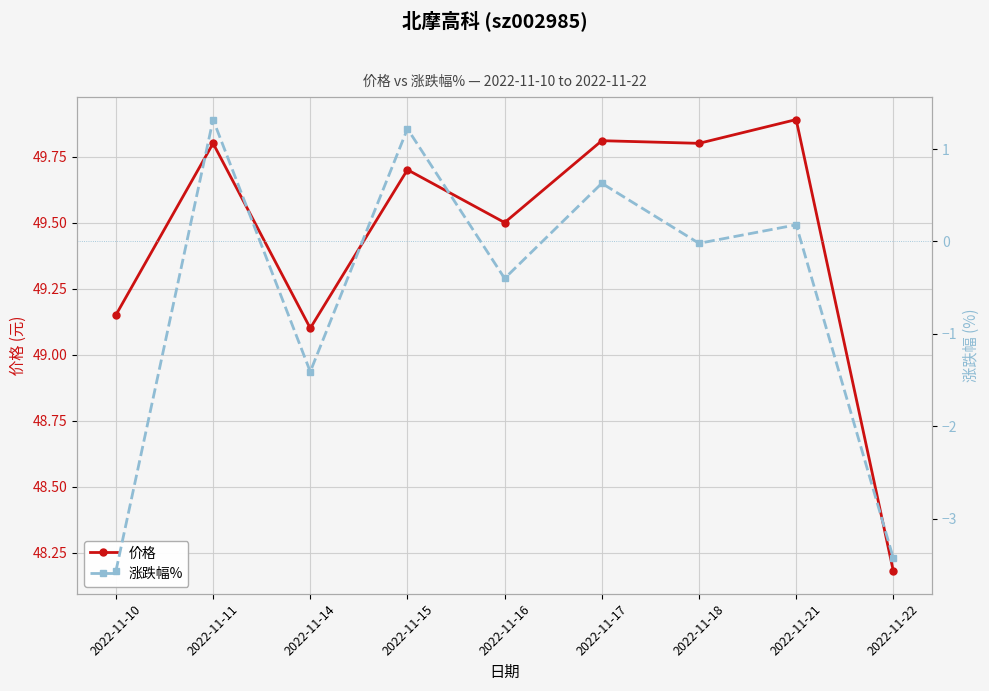

List the series in order of their peak value, lowest first.

涨跌幅%, 价格